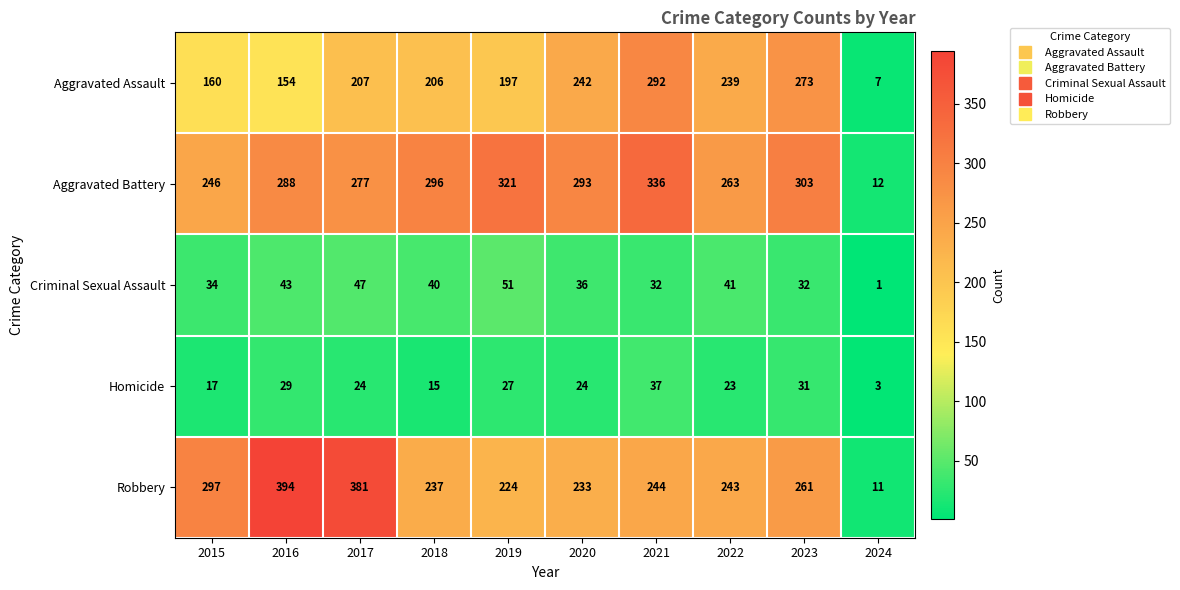

How many data points in Aggravated Battery are less than 293?

5